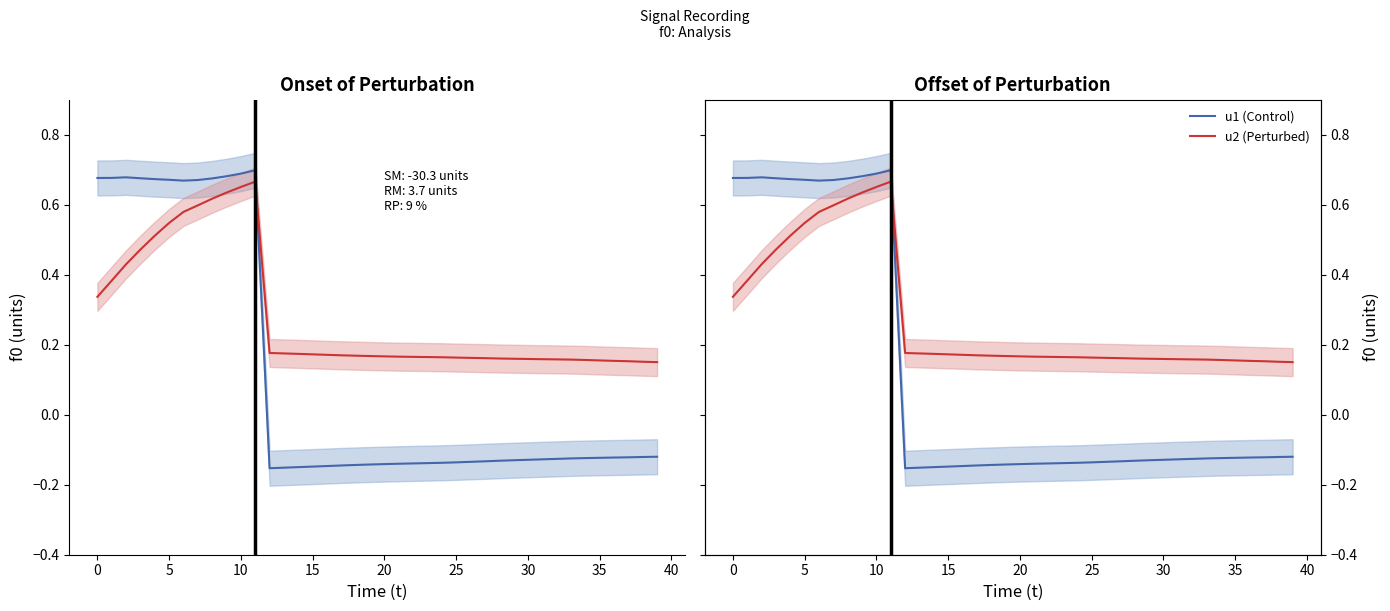

True or false: u1 (Control) has more than 0 points higher than both neighbors.

True